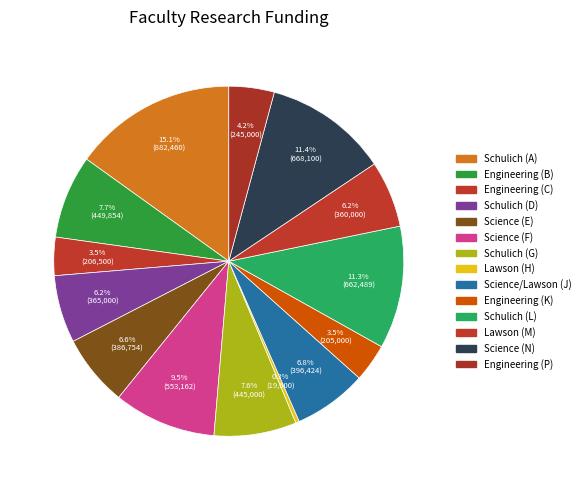

What is the total percentage of Engineering (C) and Engineering (P)?

7.7%